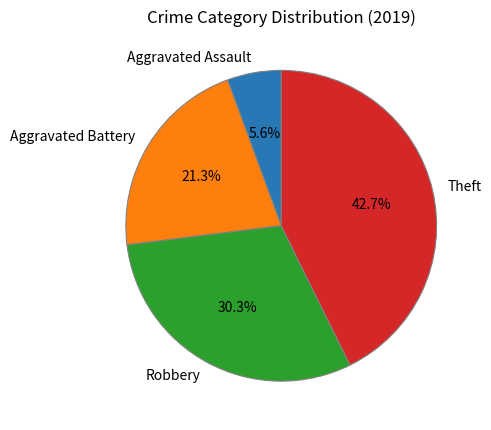

What is the largest slice in the pie chart?

Theft